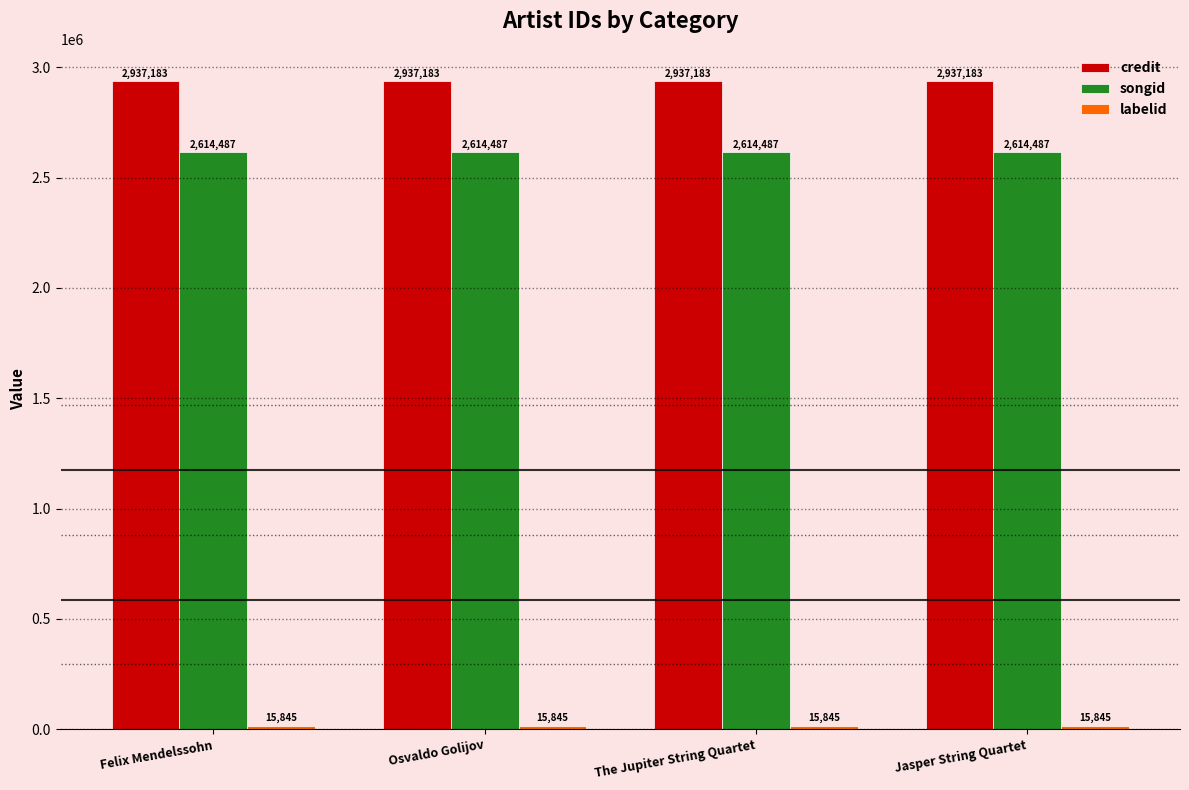

What is the sum of the credit values at The Jupiter String Quartet and Jasper String Quartet?

5874366